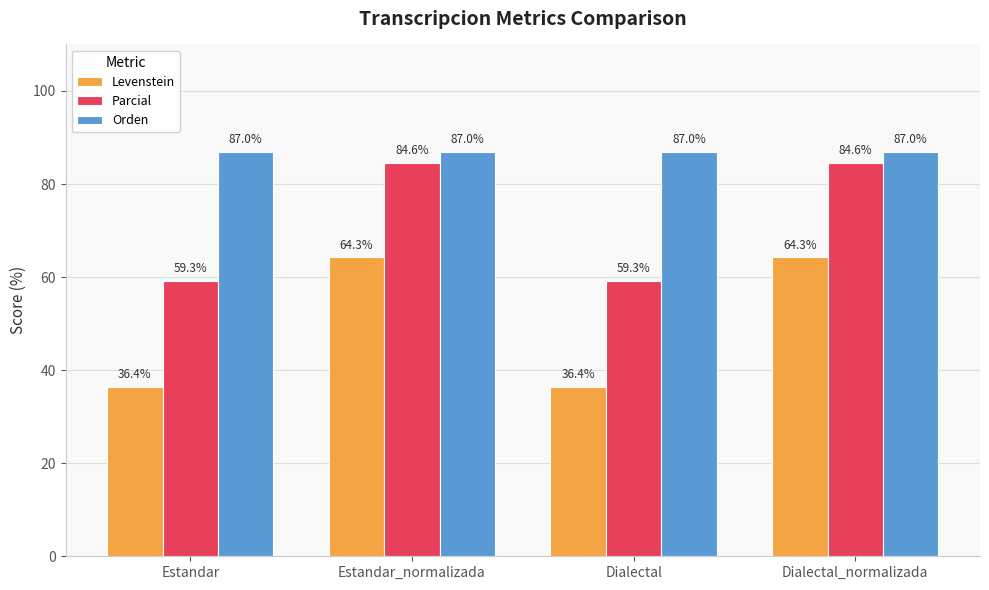

Reading left to right, transcribe all the data shown in this chart.

Levenstein: 36.4	64.3	36.4	64.3
Parcial: 59.3	84.6	59.3	84.6
Orden: 87.0	87.0	87.0	87.0